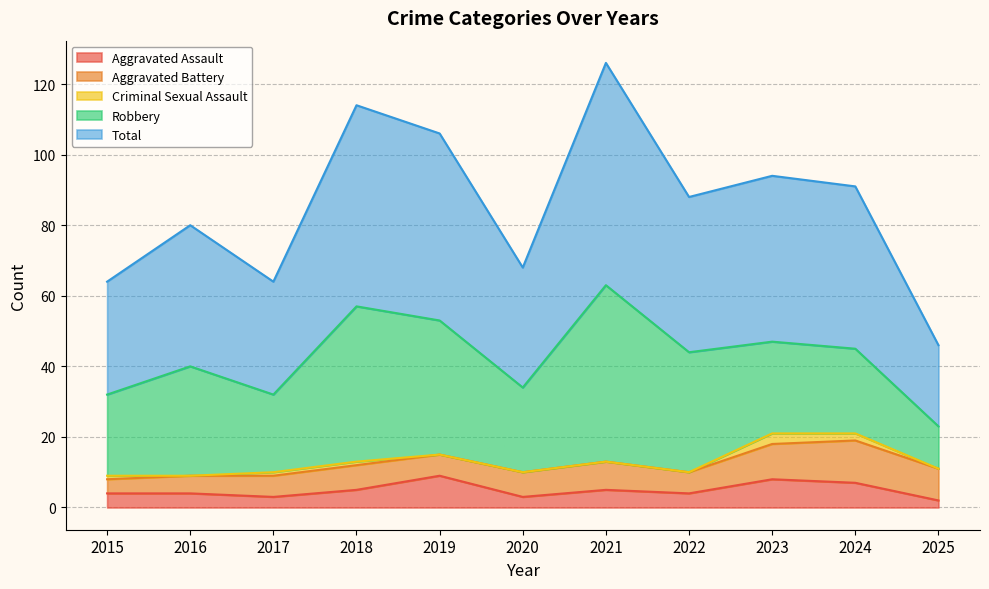

Read the Aggravated Assault value at 2017.

3